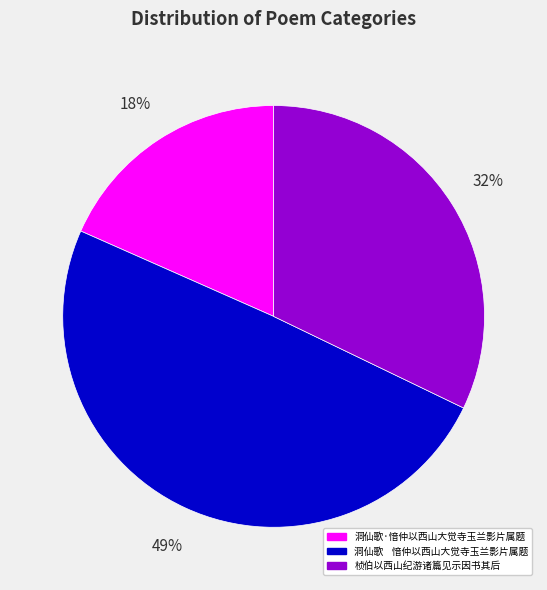

What is the smallest slice in the pie chart?

洞仙歌·愔仲以西山大觉寺玉兰影片属题